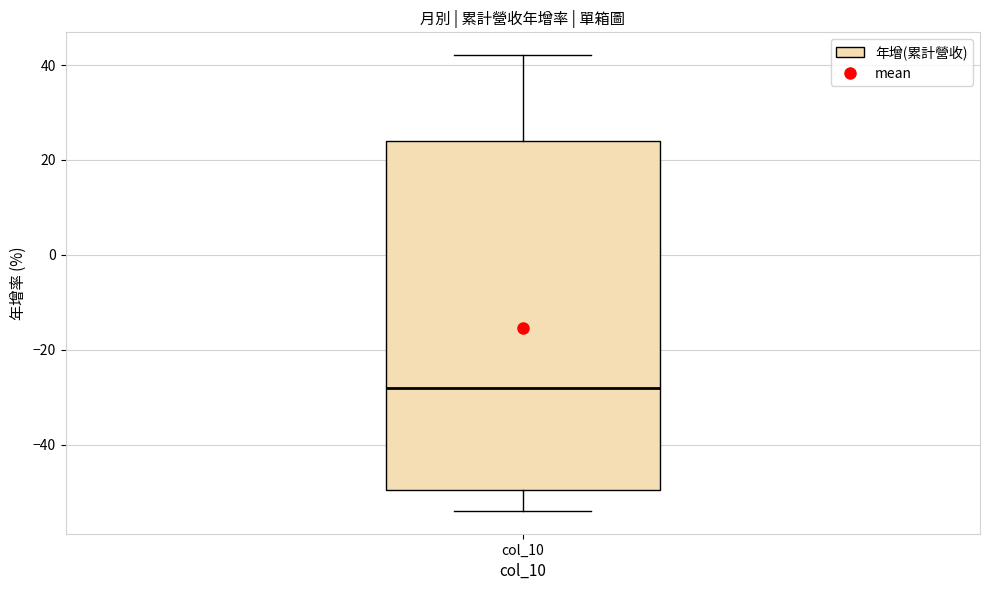

Read this box plot against the y-axis: the position of the median line, the range covered by the box, and the ends of both whiskers. The values are not printed on the chart, so give them approximately, as read against the axis.

median -28, box -50 to 24, whiskers -54 to 42